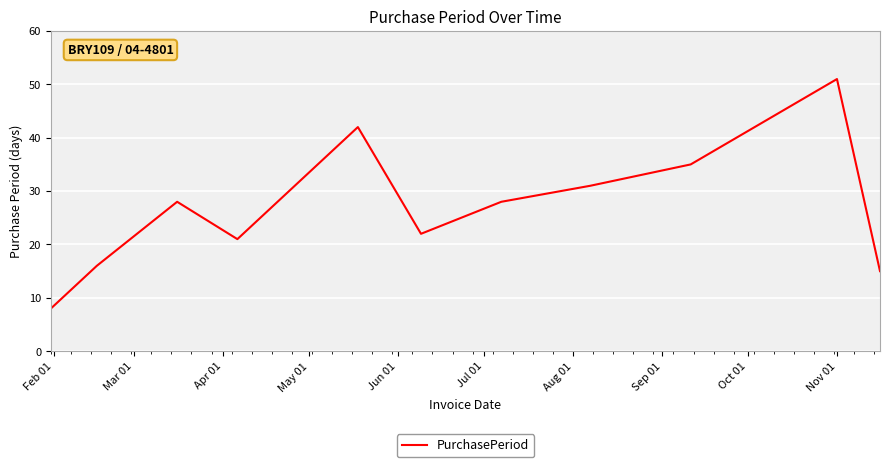

What is the smallest value displayed?

8